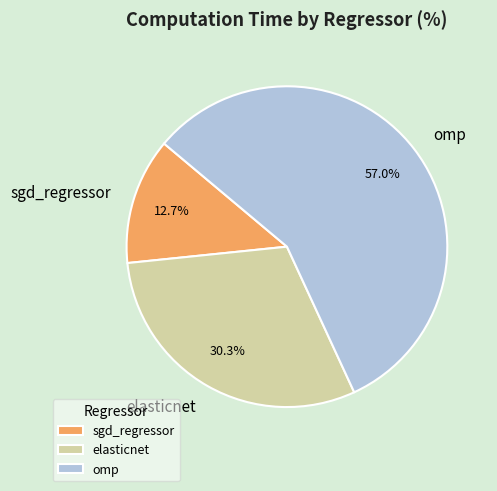

Between elasticnet and sgd_regressor, which is larger?

elasticnet